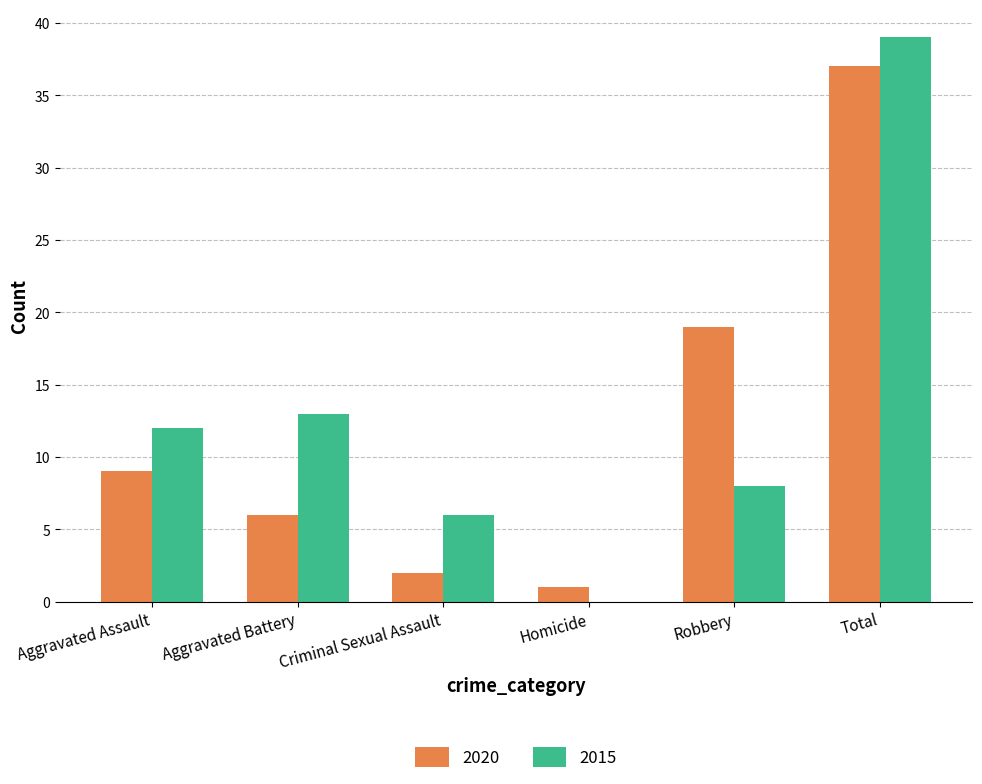

What are all the series names shown in the legend?

2020, 2015